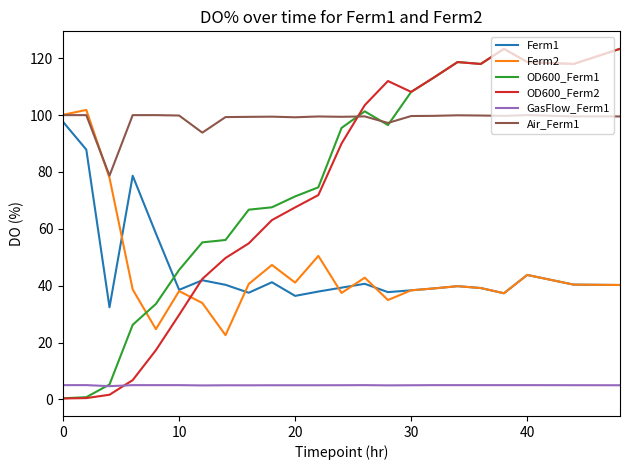

True or false: GasFlow_Ferm1 and Air_Ferm1 cross at least once.

False